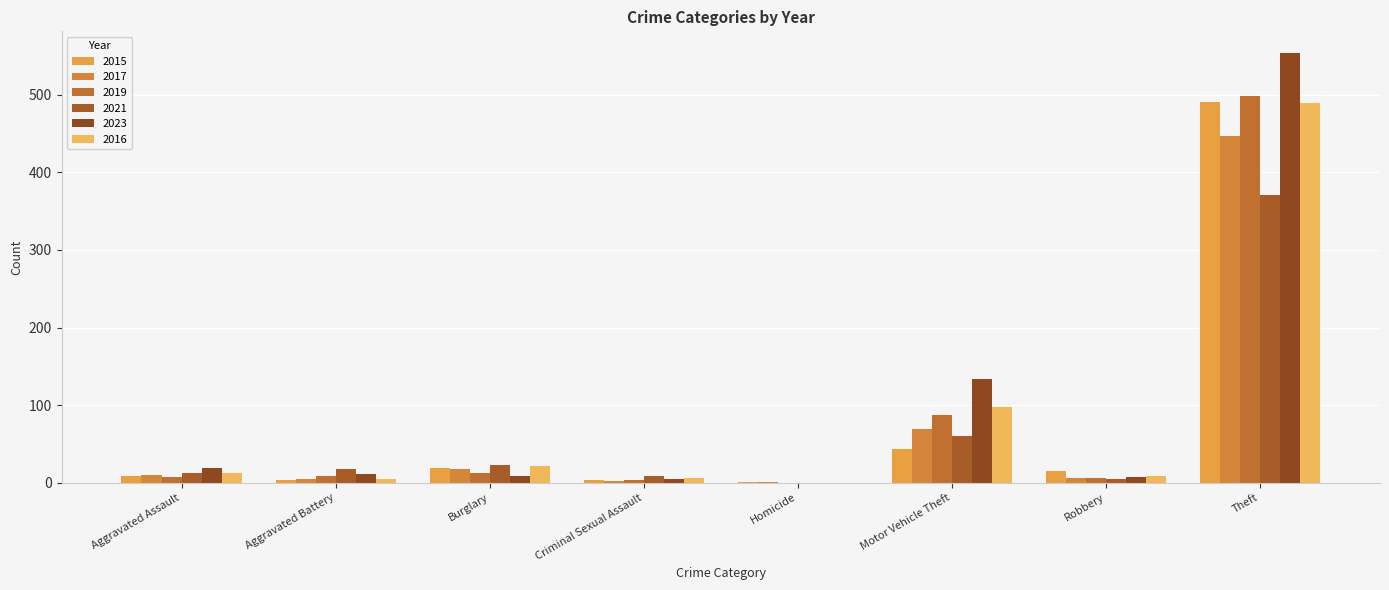

What are all the series names shown in the legend?

2015, 2017, 2019, 2021, 2023, 2016